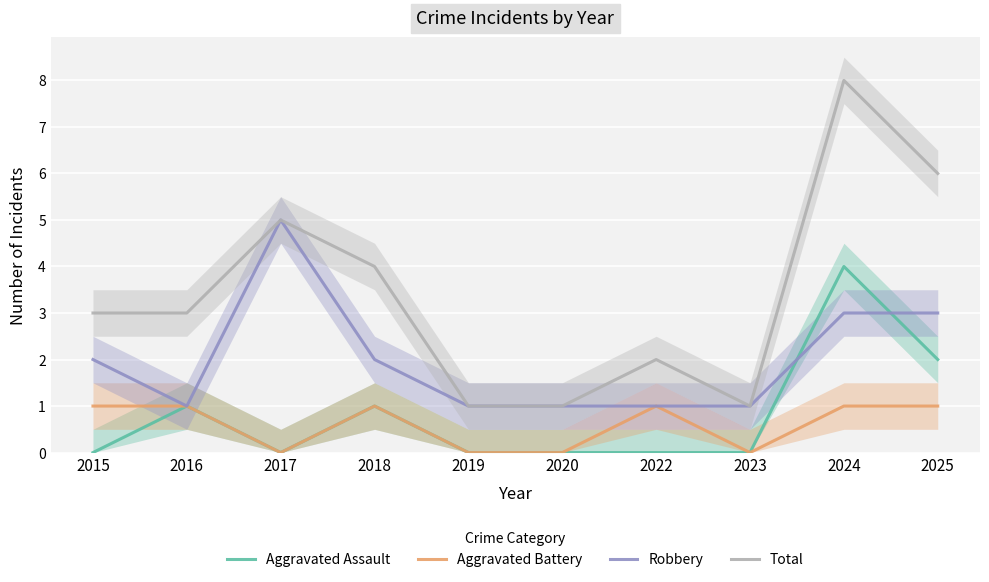

What are all the series names shown in the legend?

Aggravated Assault, Aggravated Battery, Robbery, Total